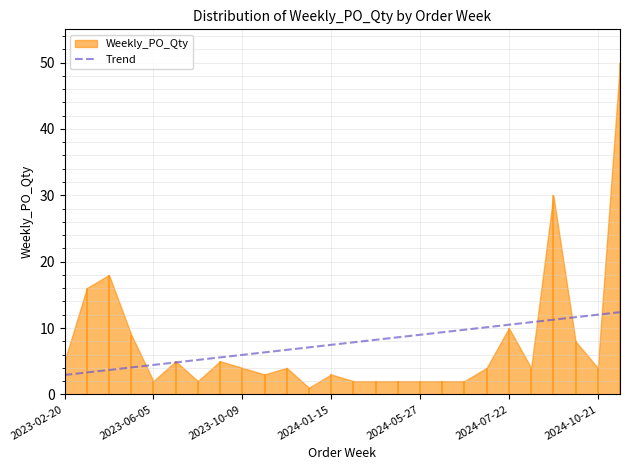

True or false: Trend has a value of 7.5 at 2023-06-05.

False